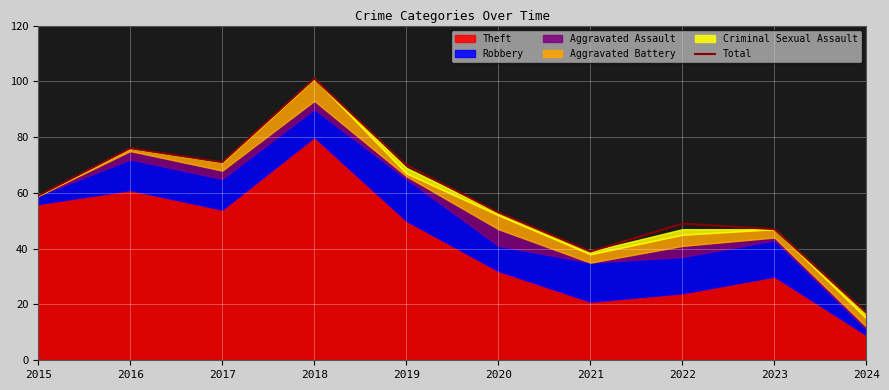

How many values exceed 59?

4